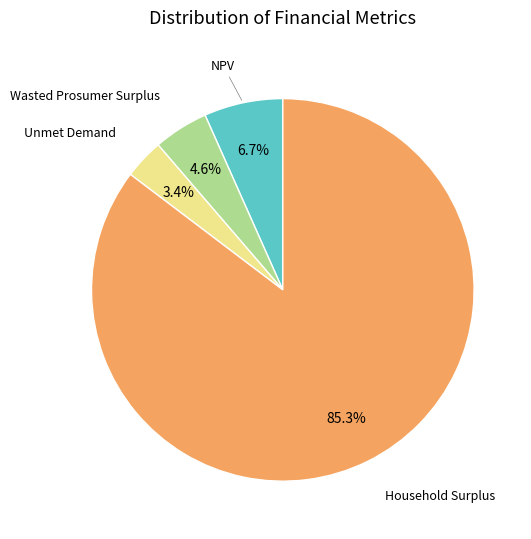

Is it true that Household Surplus is 96% of the pie?

False